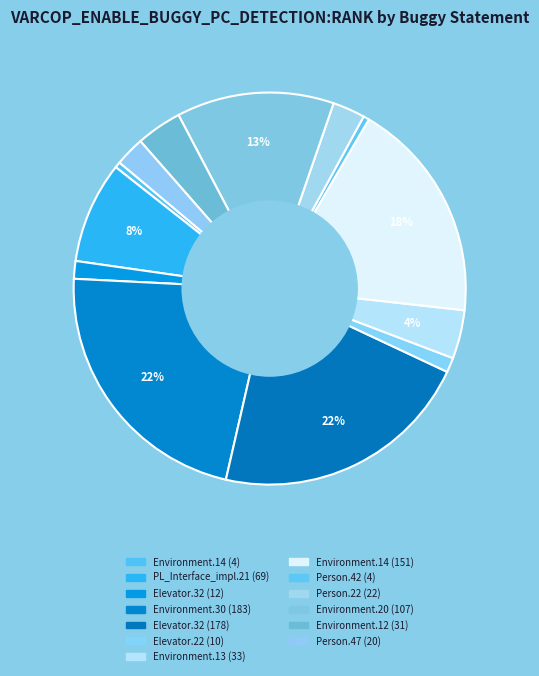

How many segments does this pie chart have?

13